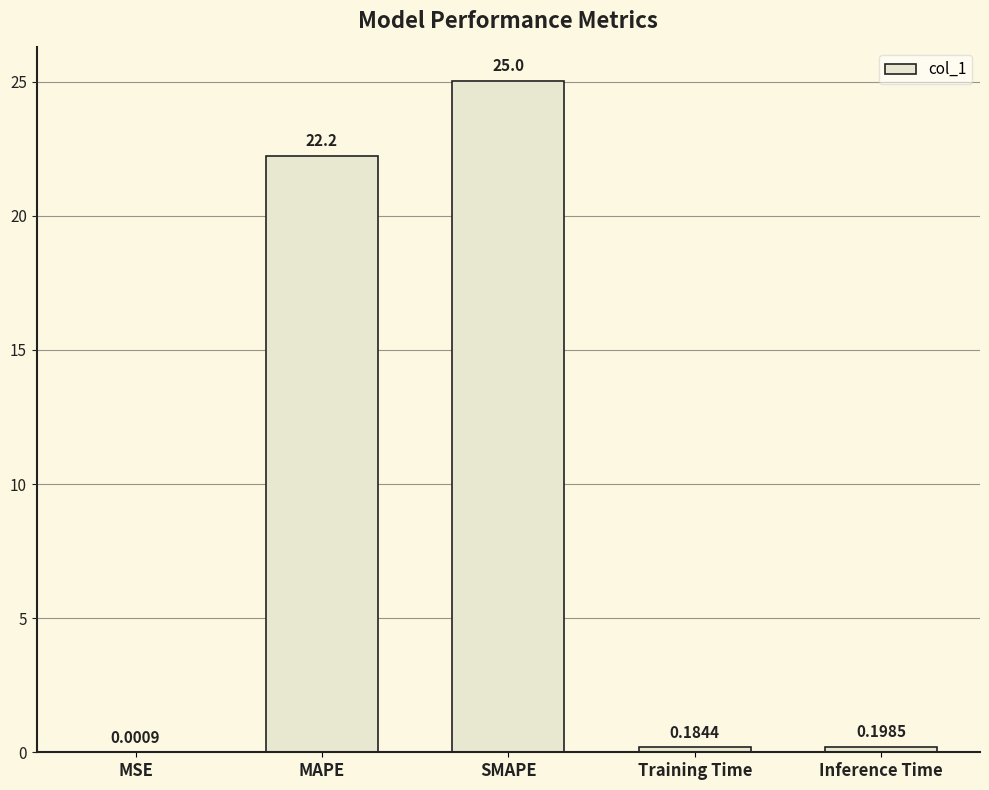

What is the average value?

9.5